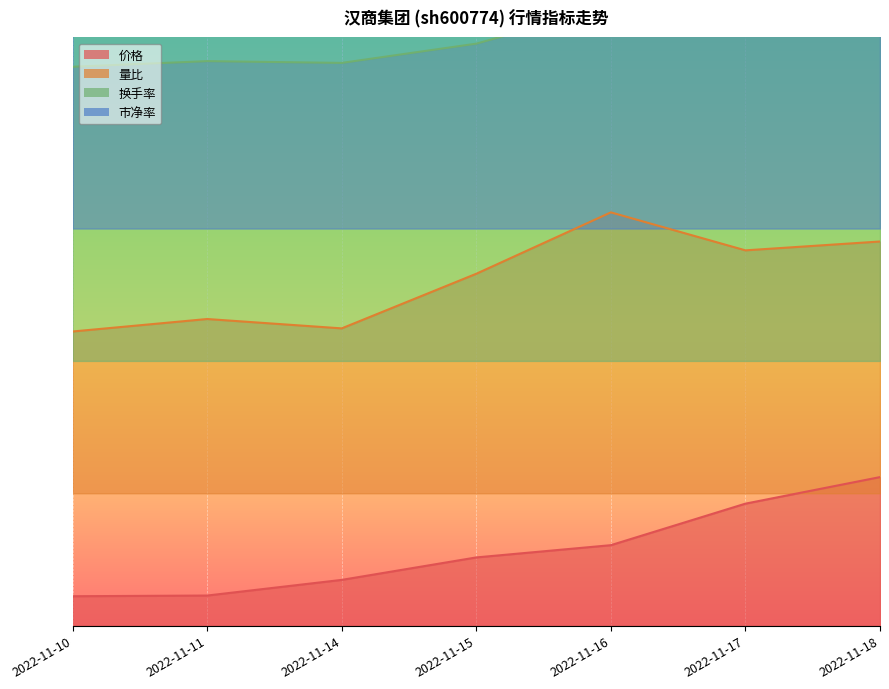

What is the spread (max minus min) of values at 2022-11-15?

1.3